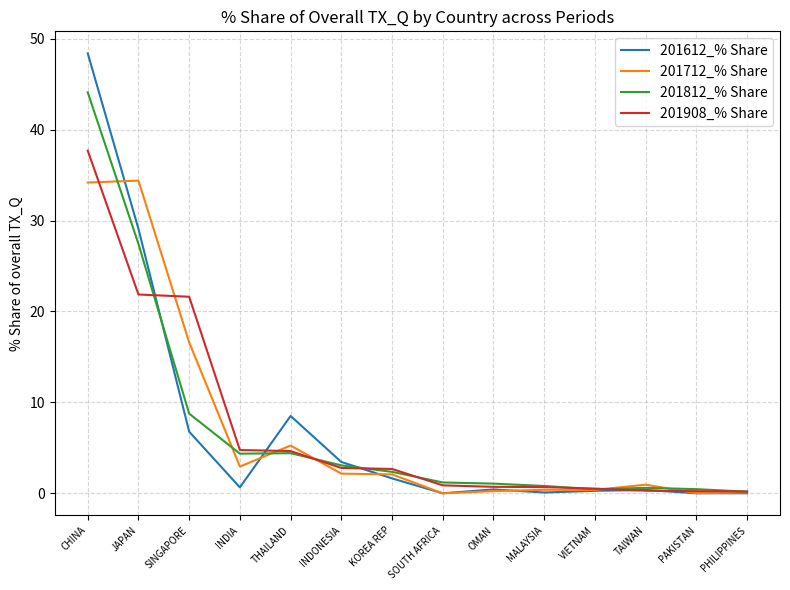

Rank the series by their maximum value, from highest to lowest.

201612_% Share, 201812_% Share, 201908_% Share, 201712_% Share